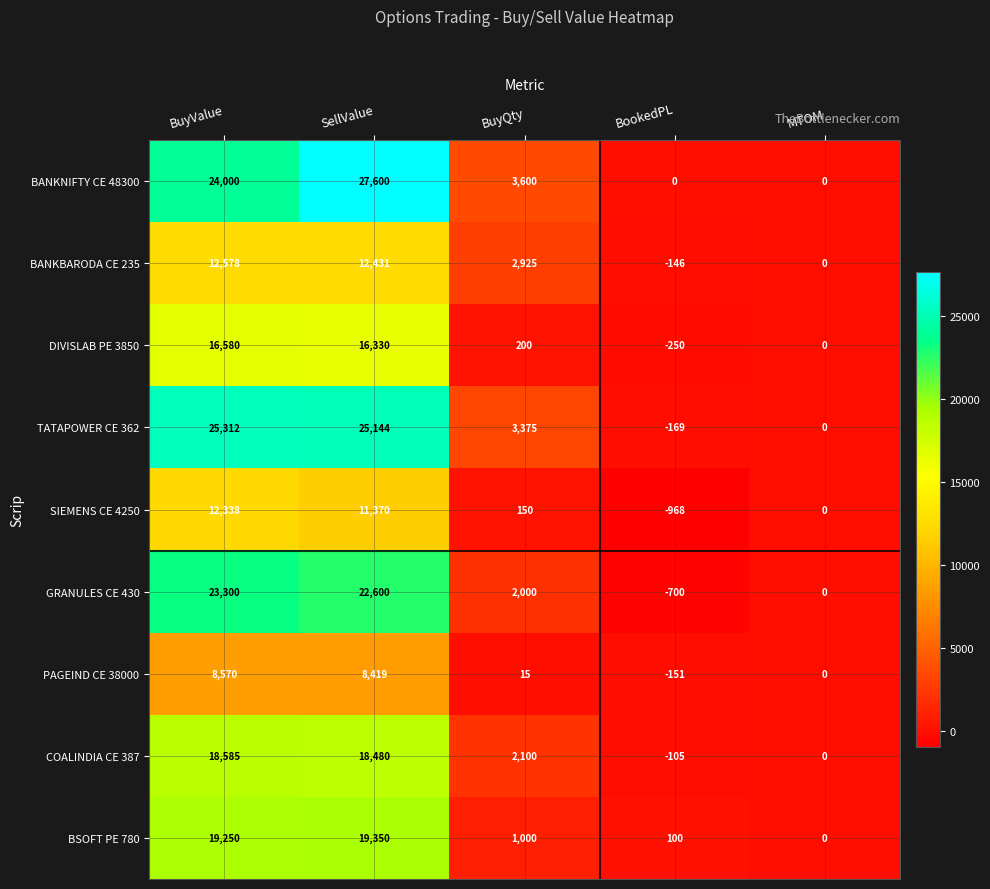

True or false: PAGEIND CE 38000 has a value of -151 at BookedPL.

True